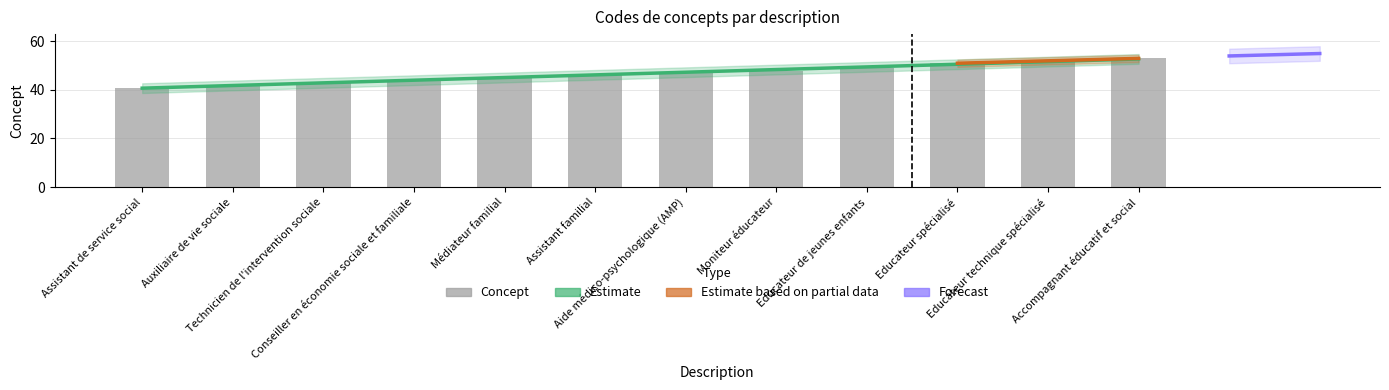

What is the difference between the values at Educateur technique spécialisé and Moniteur éducateur?

4